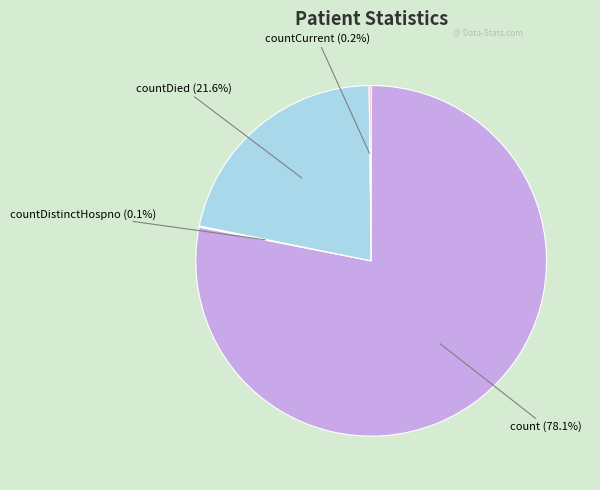

Is there any slice that represents more than half of the pie?

Yes